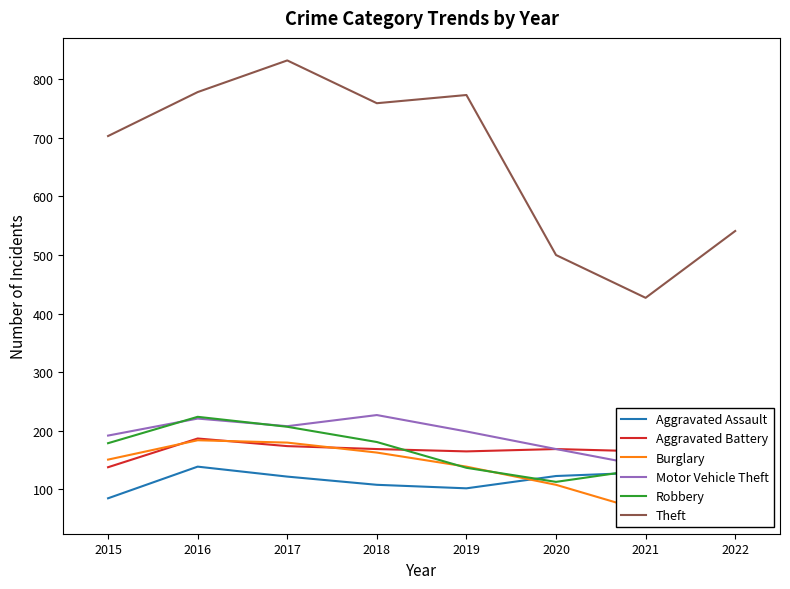

Reading left to right, list all the values displayed in this chart.

Aggravated Assault: 2015=85	2016=139	2017=122	2018=108	2019=102	2020=123	2021=129	2022=137
Aggravated Battery: 2015=138	2016=187	2017=174	2018=169	2019=165	2020=169	2021=165	2022=176
Burglary: 2015=151	2016=184	2017=180	2018=163	2019=139	2020=108	2021=63	2022=72
Motor Vehicle Theft: 2015=192	2016=221	2017=208	2018=227	2019=199	2020=169	2021=140	2022=197
Robbery: 2015=179	2016=224	2017=207	2018=181	2019=137	2020=113	2021=135	2022=156
Theft: 2015=703	2016=778	2017=832	2018=759	2019=773	2020=500	2021=427	2022=541